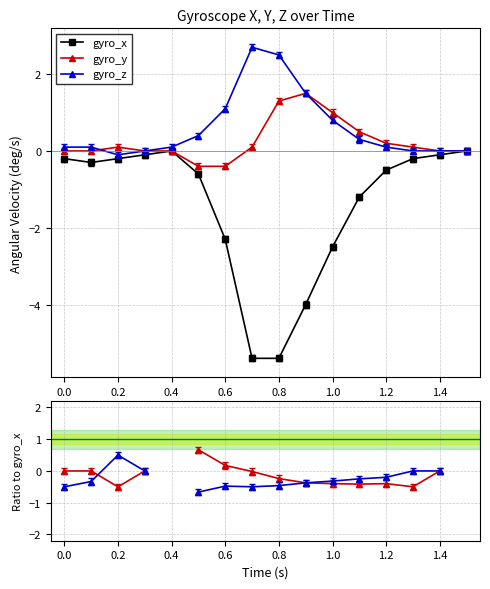

True or false: gyro_z has a value of -1.9 at 1.4.

False